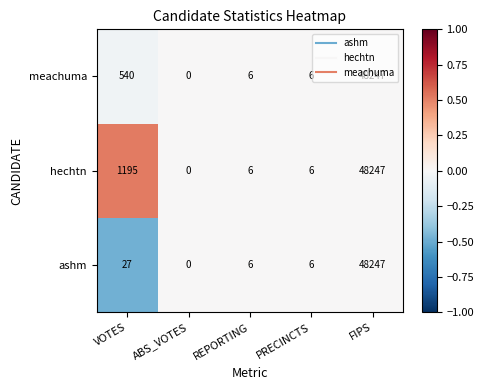

At which label is ashm closest to 24123?

VOTES